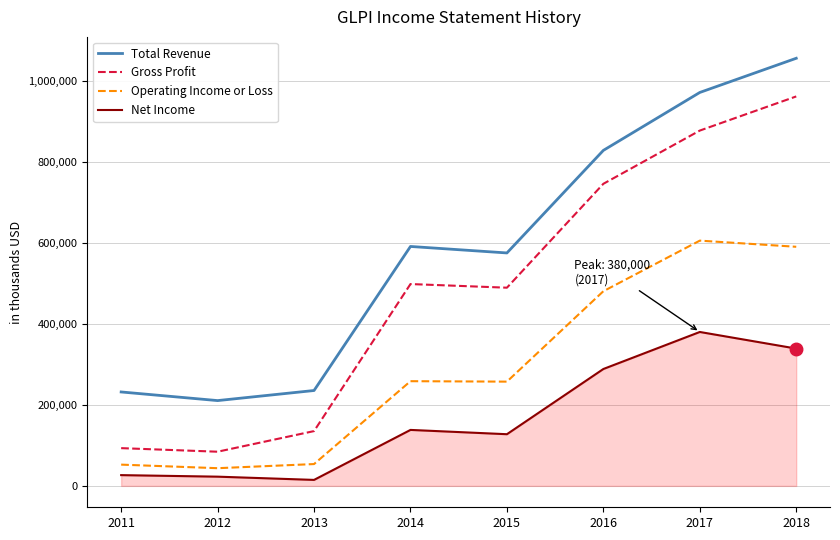

Rank the series at 2017 from lowest to highest value.

Net Income, Operating Income or Loss, Gross Profit, Total Revenue